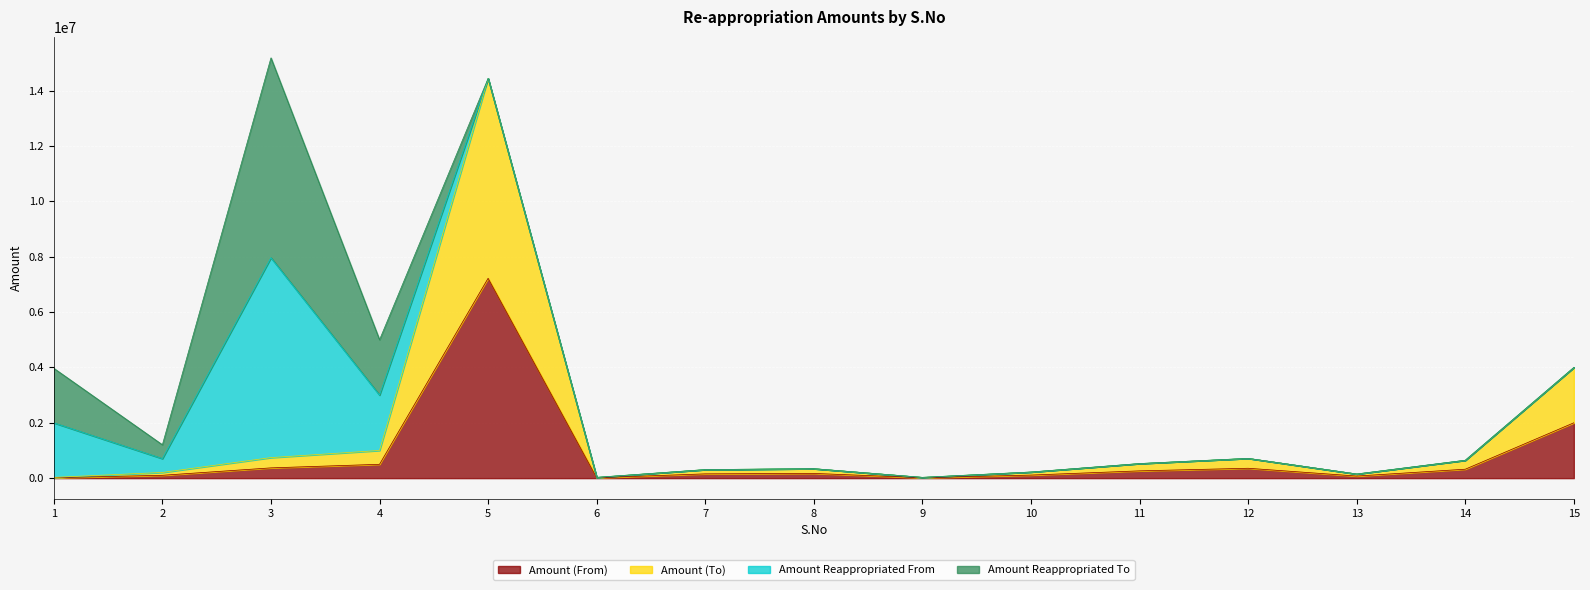

How many categories are shown in the chart?

15